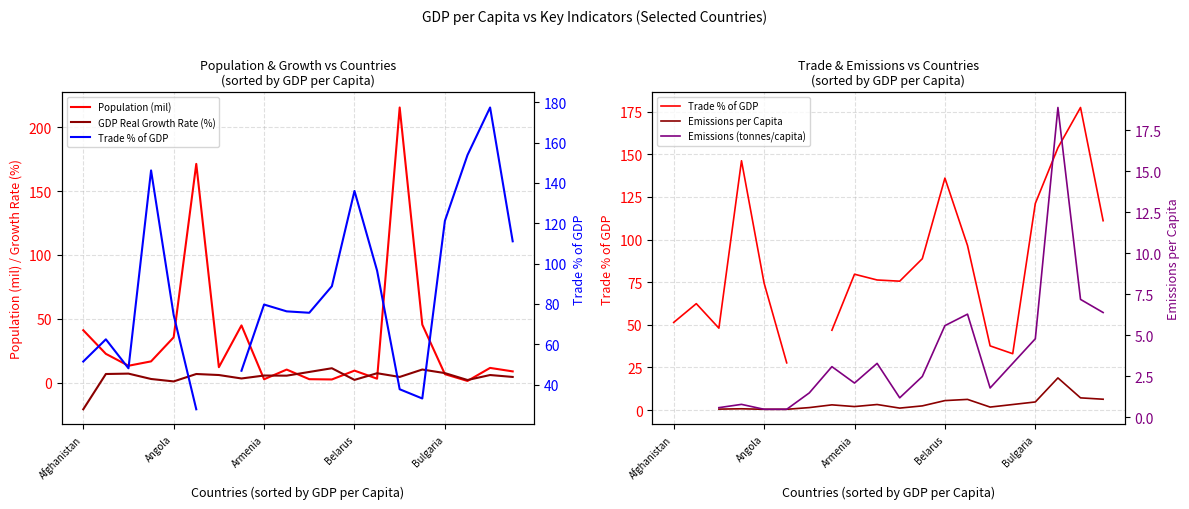

Count the number of categories in the chart.

20